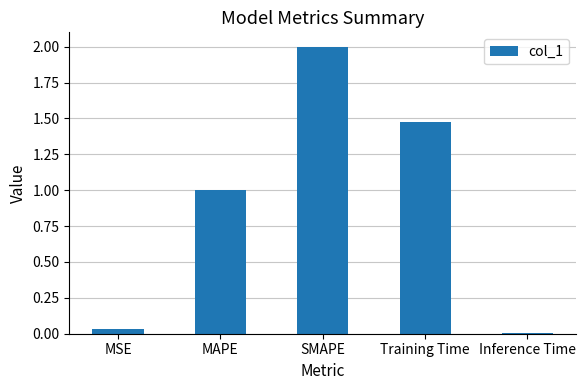

What is the average value?

0.9